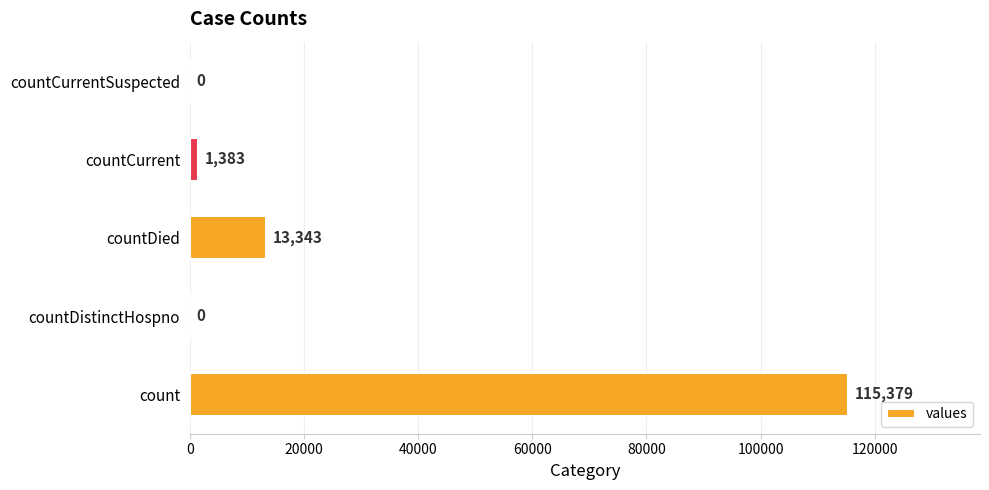

Reading bottom to top, list all the values displayed in this chart.

count=115379	countDistinctHospno=0	countDied=13343	countCurrent=1383	countCurrentSuspected=0